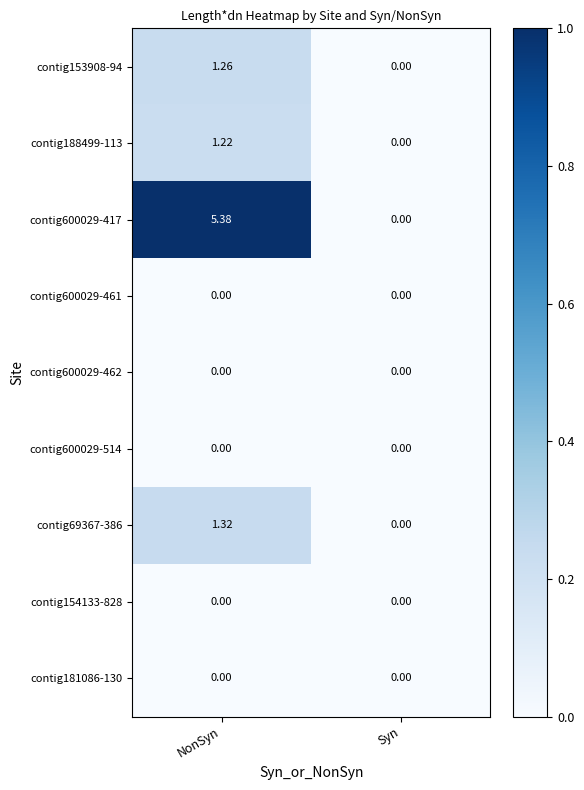

At which category does the chart reach its peak across all series?

NonSyn